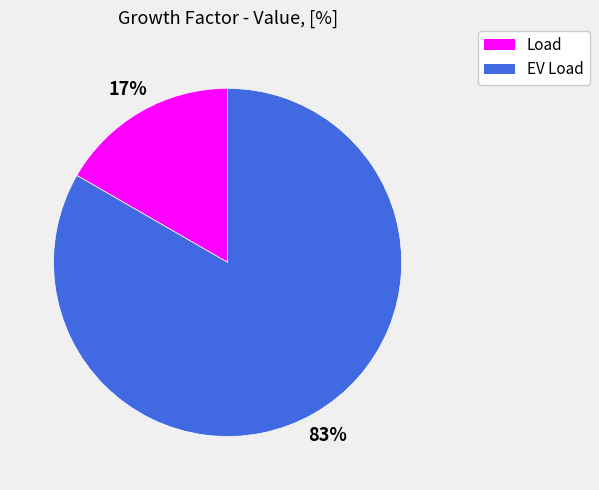

Count the number of slices in the pie.

2